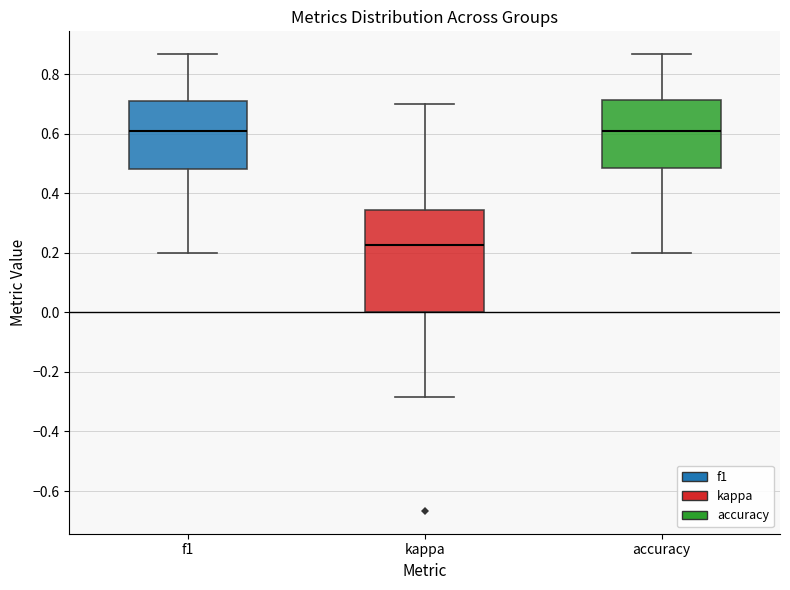

Where is the lower edge of the box for accuracy on the y-axis? The values are not printed on the chart, so give them approximately, as read against the axis.

0.48